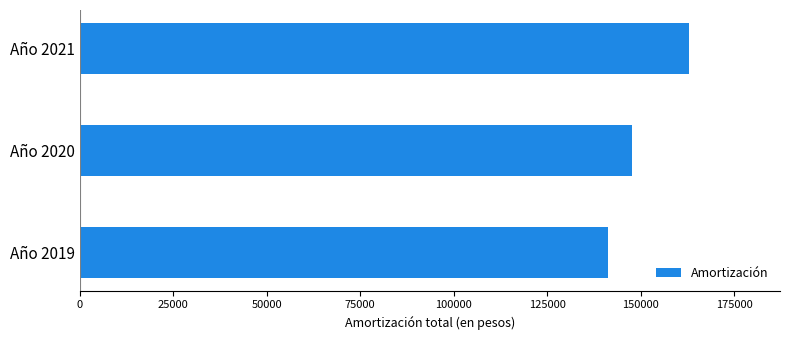

What is the change in value from Año 2020 to Año 2021?

+15223.9